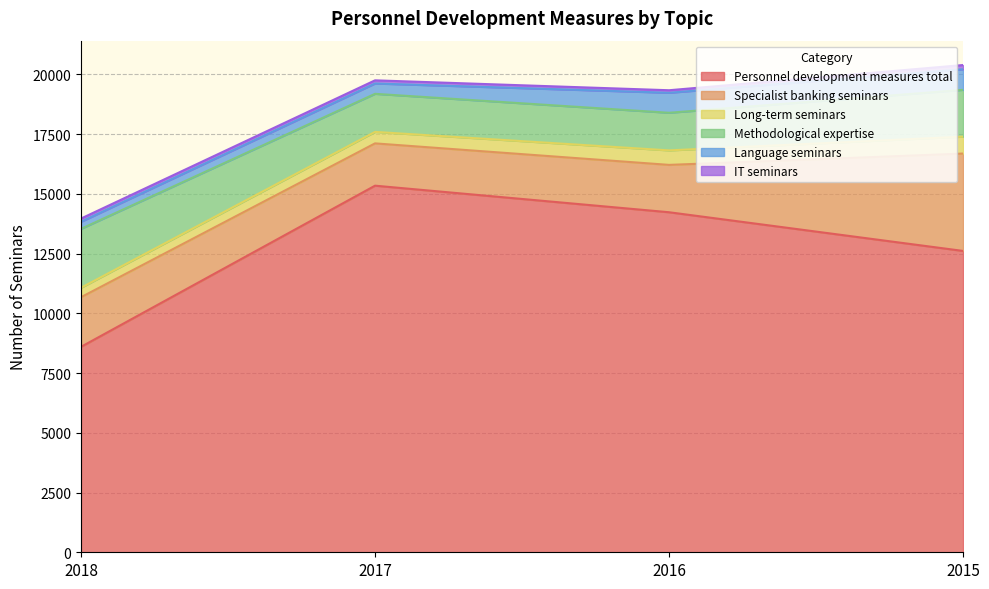

Between 2015 and 2016, which is larger?

2016